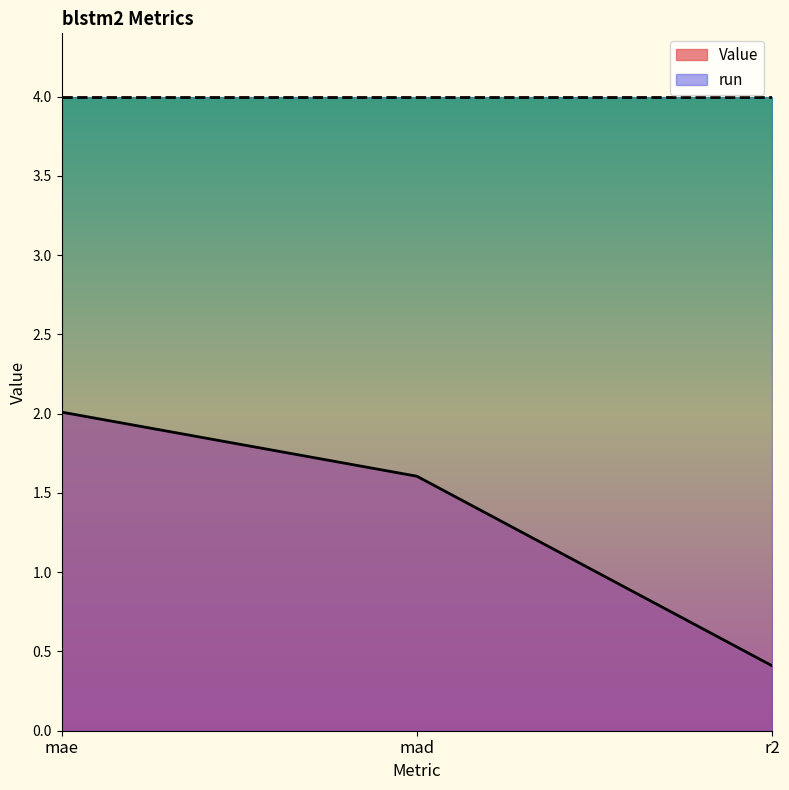

Where does the data first go above 1?

mae